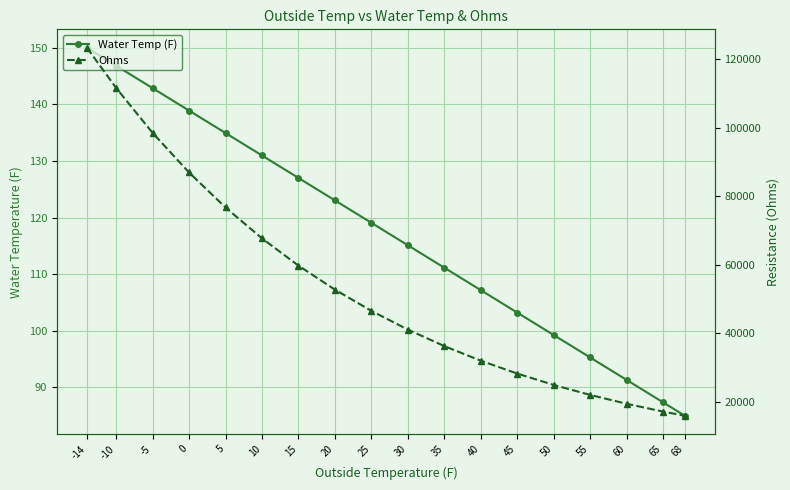

Reading left to right, what are all the values shown in this chart?

Water Temp (F): -14=150.0	-10=146.8	-5=142.9	0=138.9	5=134.9	10=131.0	15=127.0	20=123.0	25=119.1	30=115.1	35=111.2	40=107.2	45=103.2	50=99.3	55=95.3	60=91.3	65=87.4	68=85.0
Ohms: -14=123326.9	-10=111590.8	-5=98478.5	0=86907.0	5=76695.2	10=67683.2	15=59730.2	20=52711.8	25=46518.0	30=41052.0	35=36228.2	40=31971.3	45=28214.6	50=24899.3	55=21973.5	60=19391.6	65=17113.0	68=15876.5